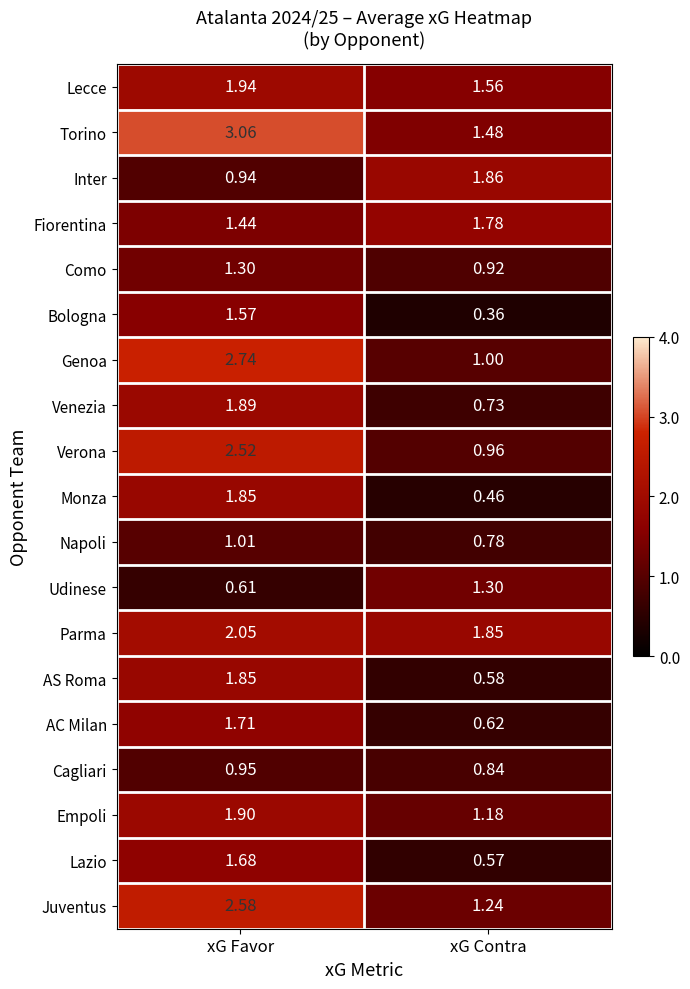

Which series changed the most between xG Favor and xG Contra?

Genoa